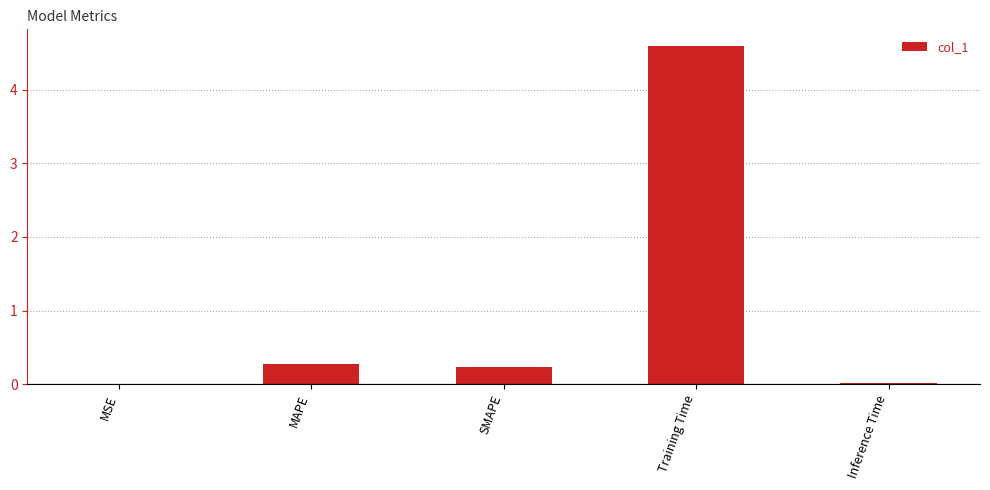

Between Training Time and MSE, which is larger?

Training Time